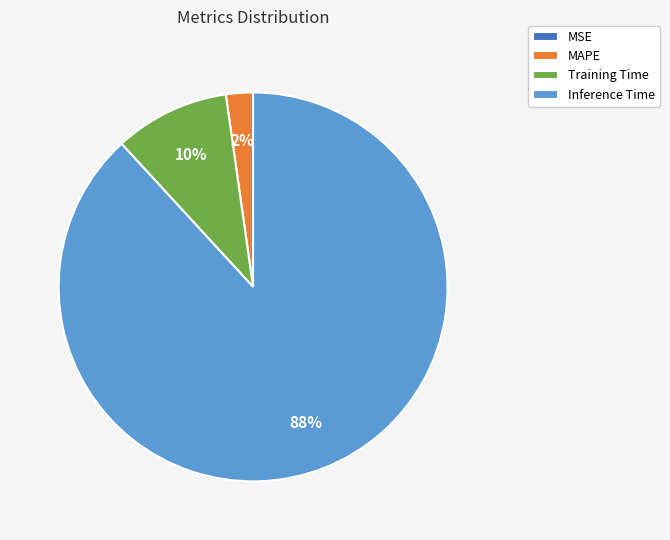

To the nearest percent, what is the combined percentage of Training Time and Inference Time?

98%